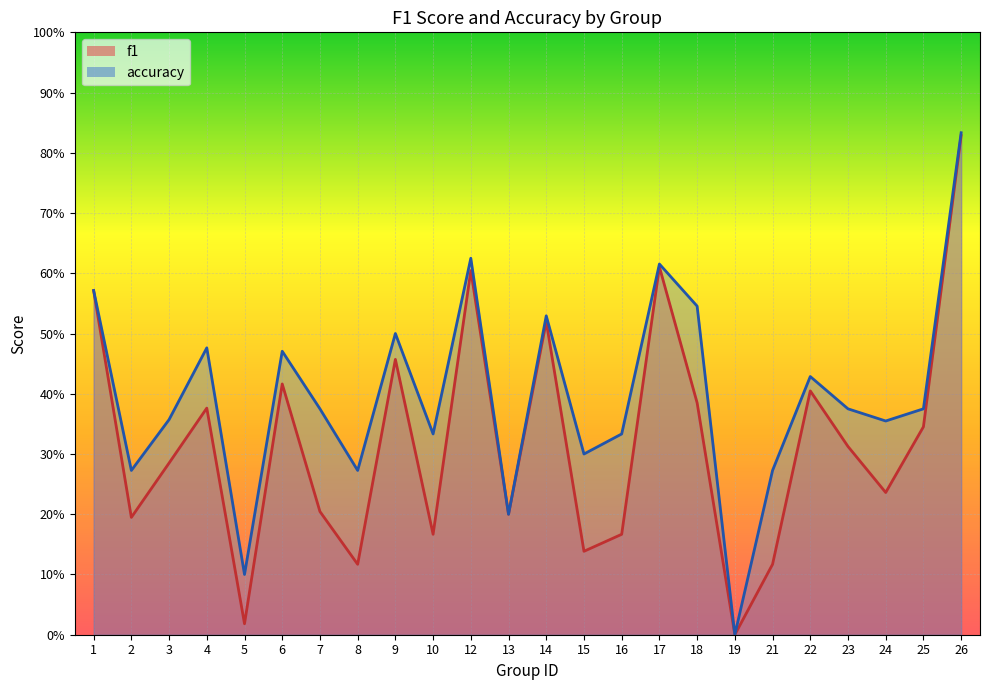

List the series in order of their overall mean, highest first.

accuracy, f1